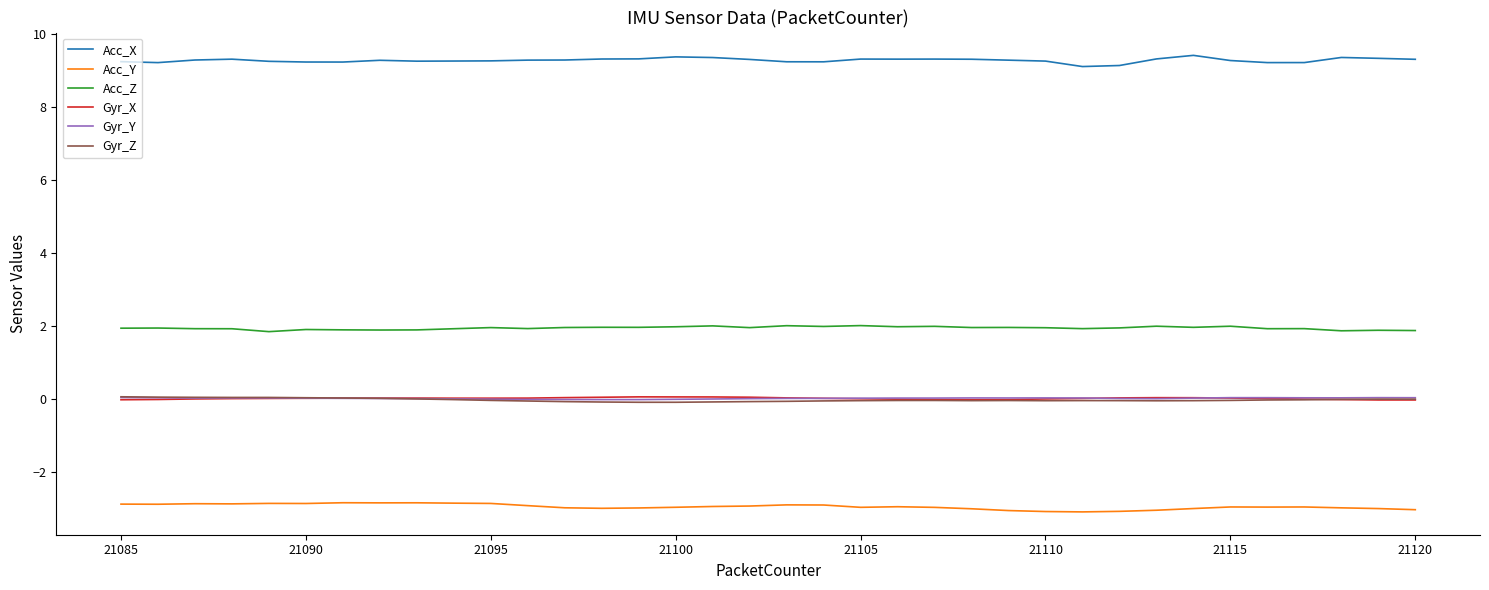

Which series has the largest total across all categories?

Acc_X